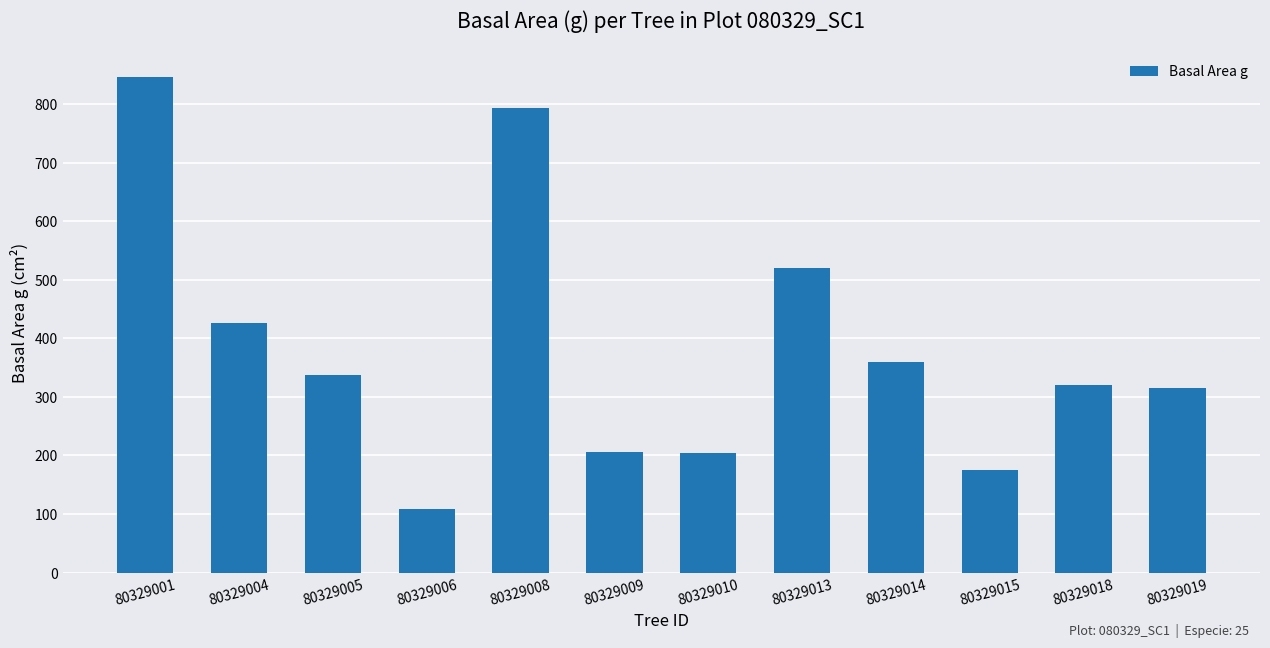

Does the chart contain any negative values?

No